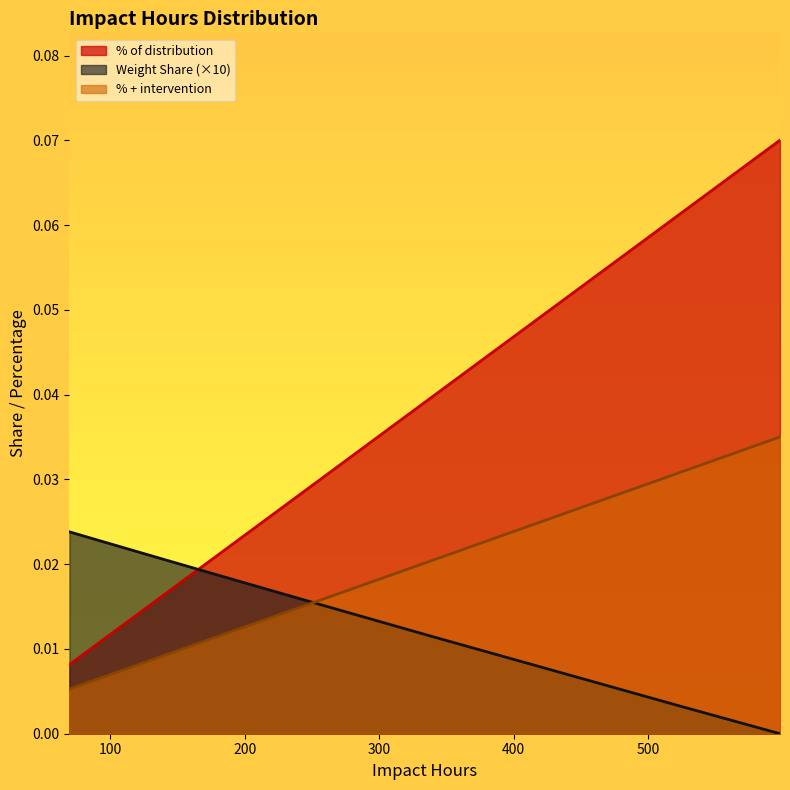

Which series has the widest spread of values?

% of distribution